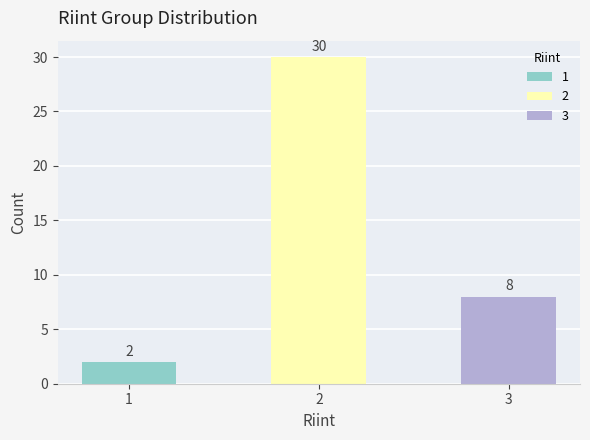

What is the sum of the values at 3 and 2?

38